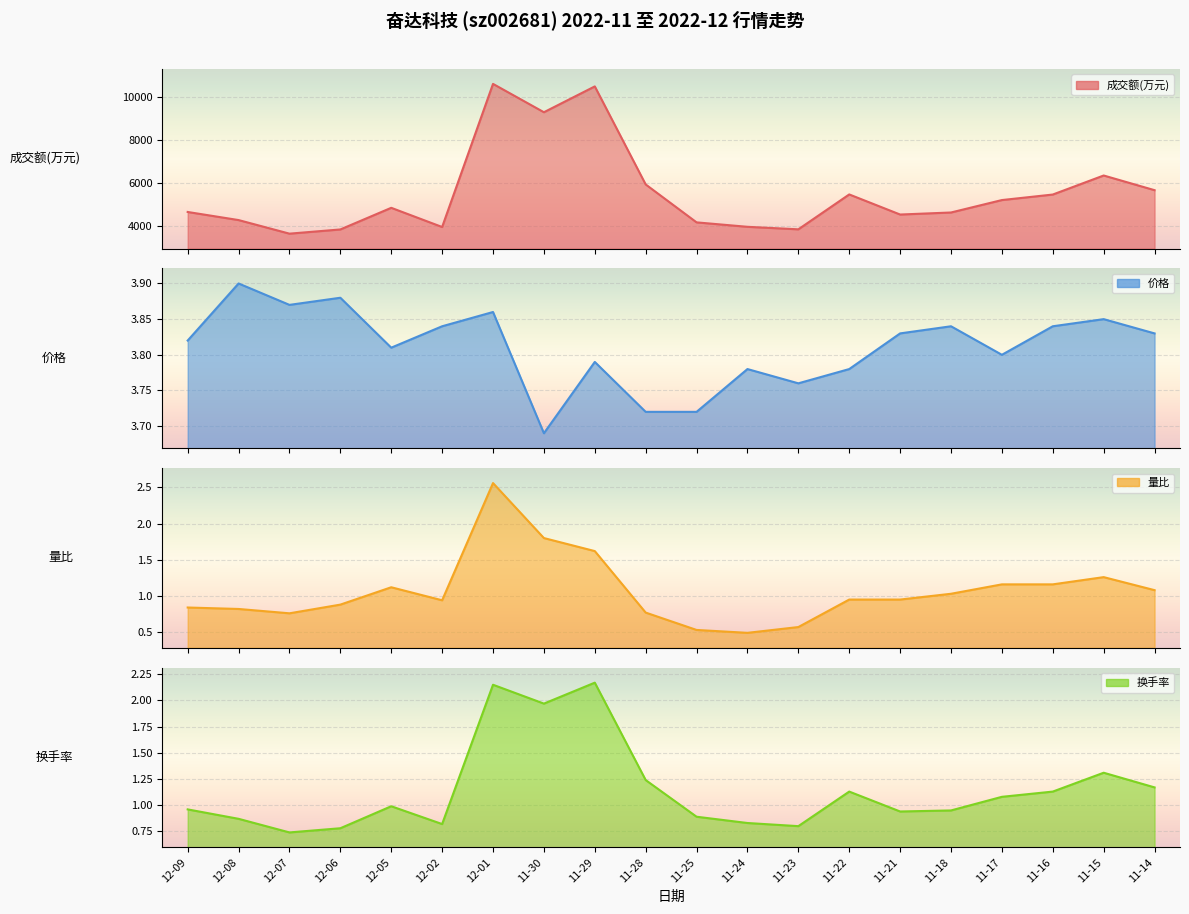

True or false: 价格 and 量比 intersect in this chart.

False